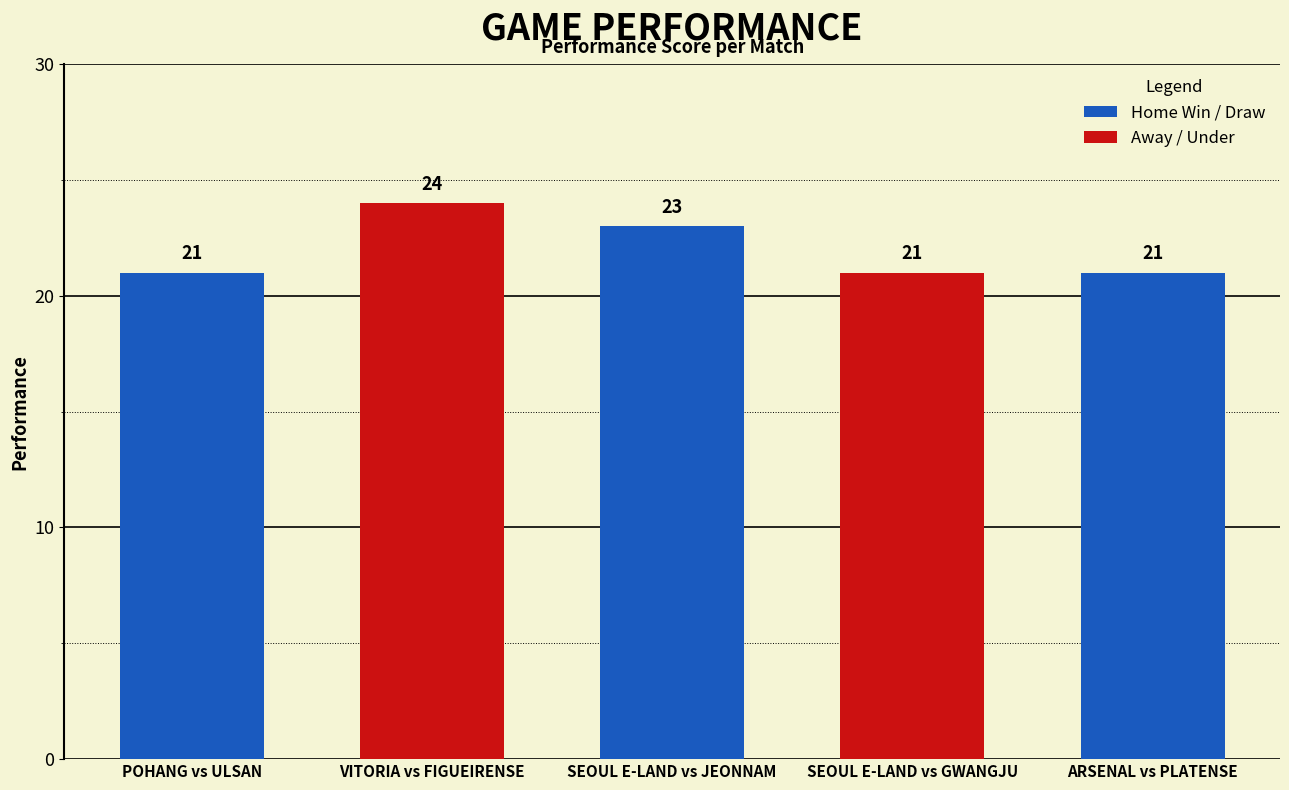

What is the average value of the Away / Under series?

9